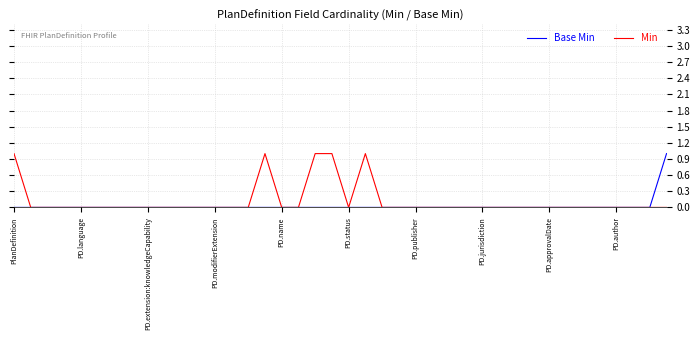

At which category is the sum across all series the highest?

PlanDefinition